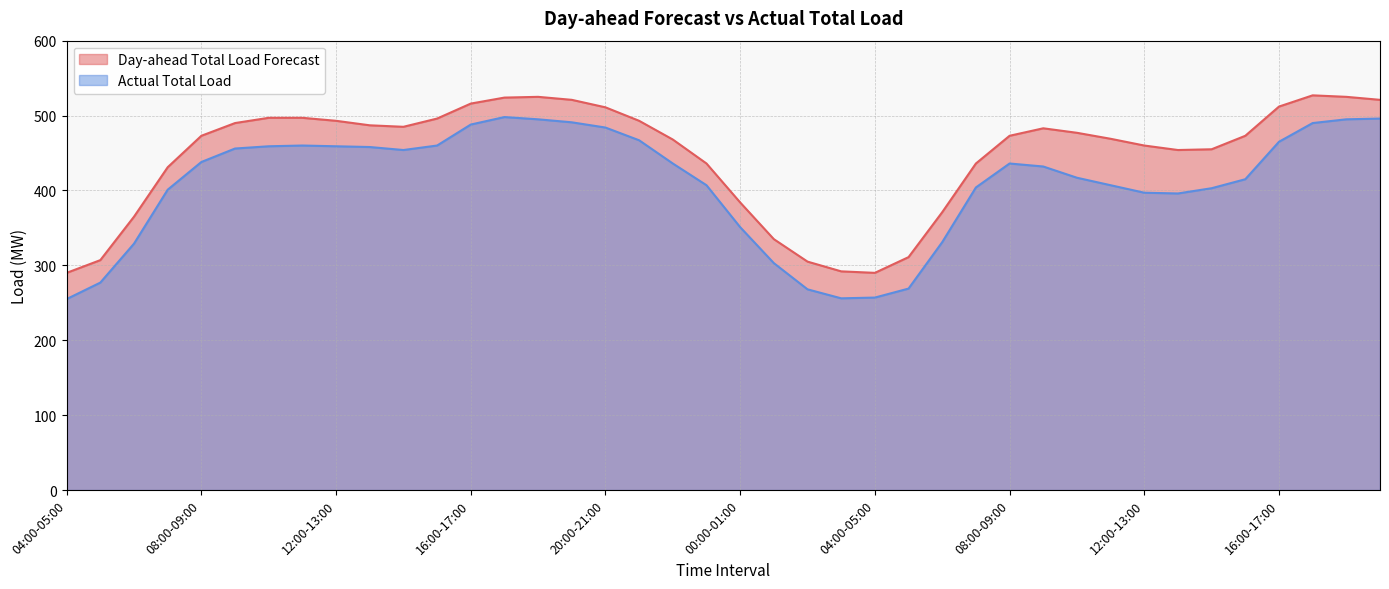

The value of Actual Total Load at 00:00-01:00 is 351. True or false?

True